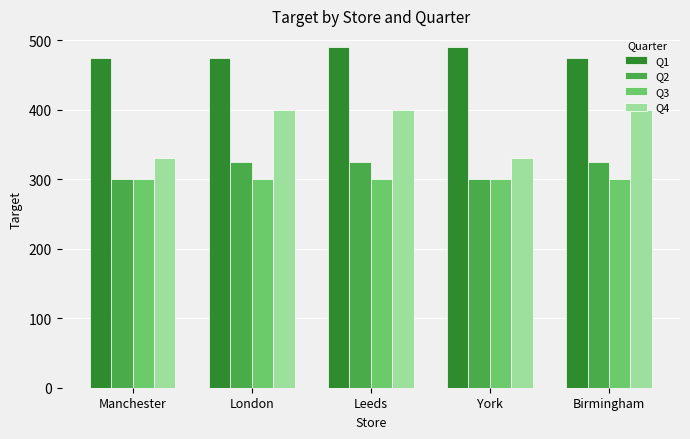

Reading right to left, extract all data points from this chart.

Q1: Birmingham=475	York=490	Leeds=490	London=475	Manchester=475
Q2: Birmingham=325	York=300	Leeds=325	London=325	Manchester=300
Q3: Birmingham=300	York=300	Leeds=300	London=300	Manchester=300
Q4: Birmingham=400	York=330	Leeds=400	London=400	Manchester=330